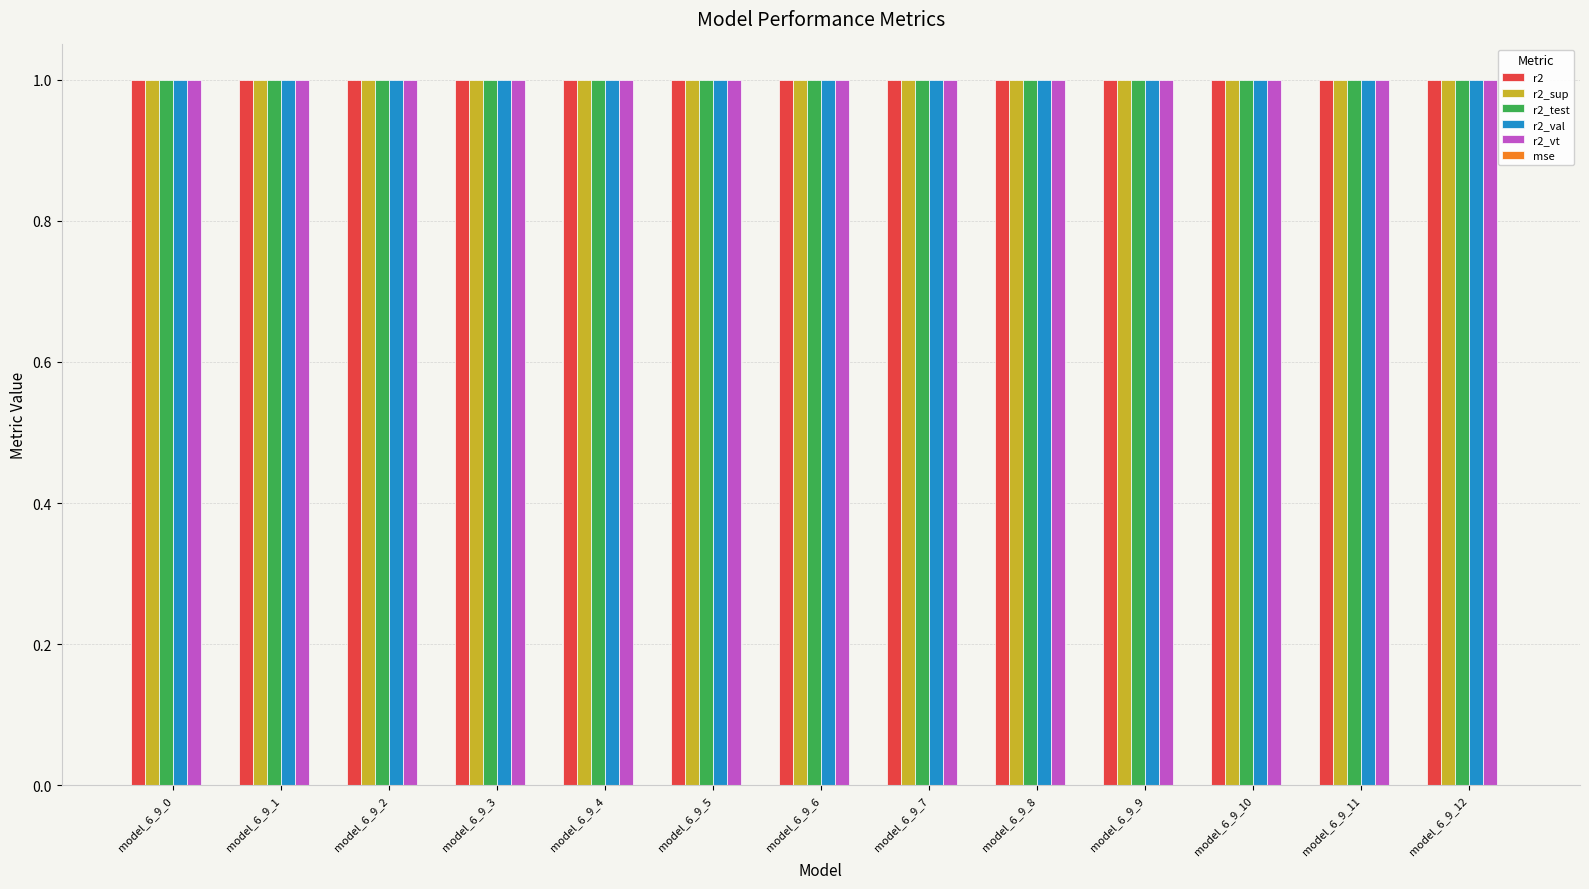

True or false: r2_vt has a value of 0.3 at model_6_9_4.

False